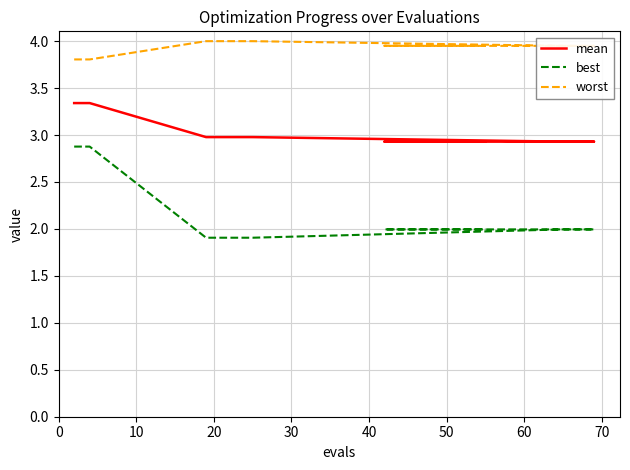

List the series in order of their peak value, lowest first.

best, mean, worst